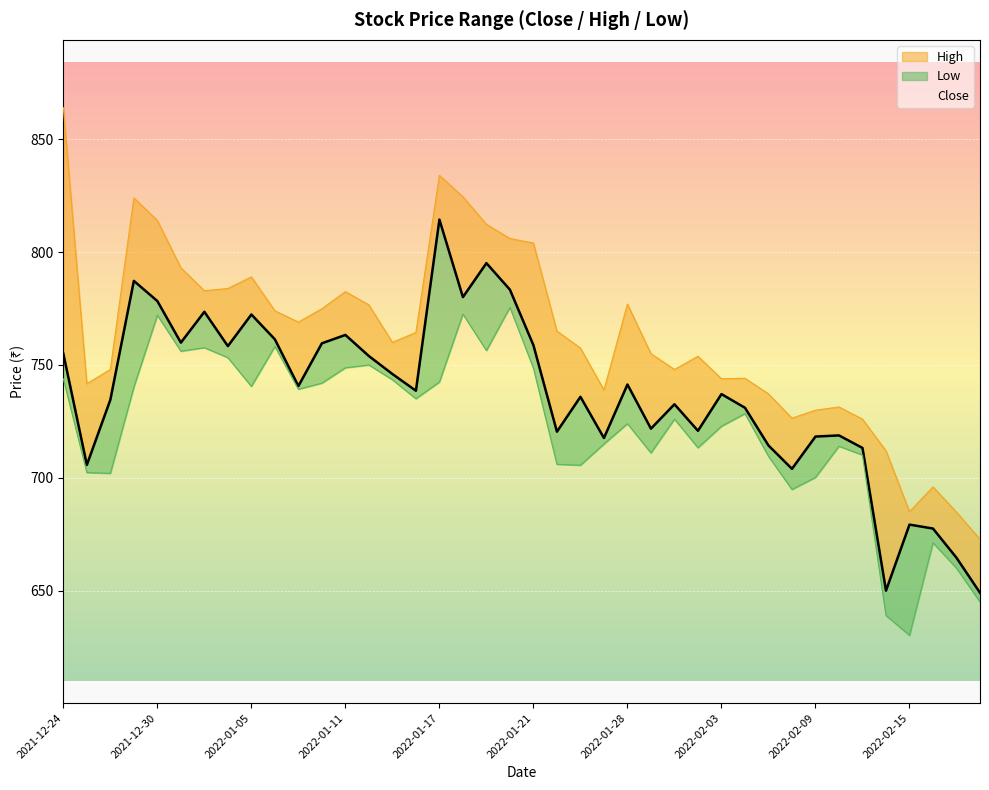

Which category has the highest value in the Close series?

2022-01-17